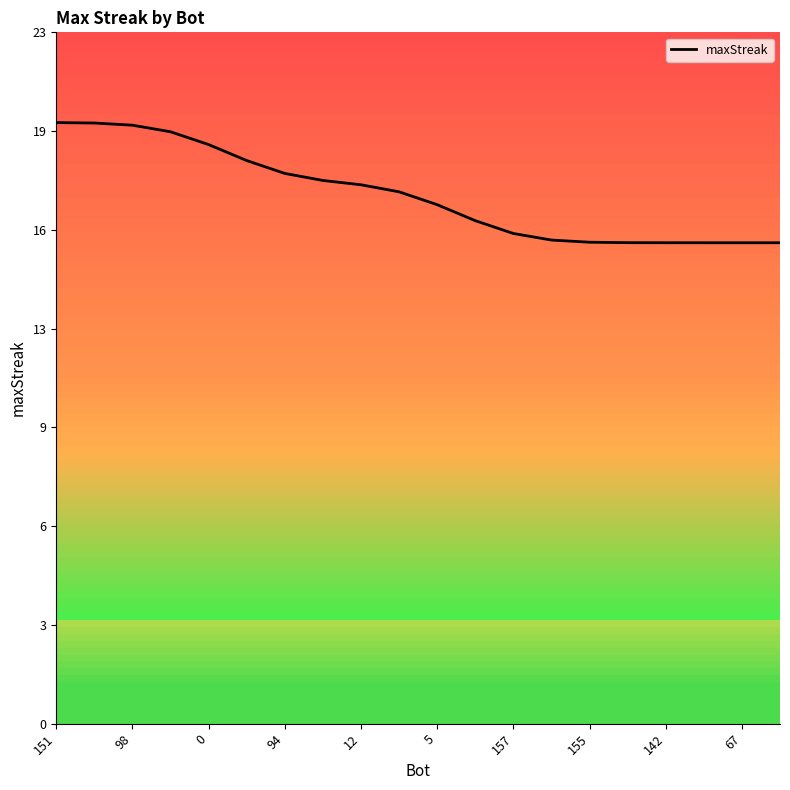

Is it true that the value at 151 is 34.2?

False